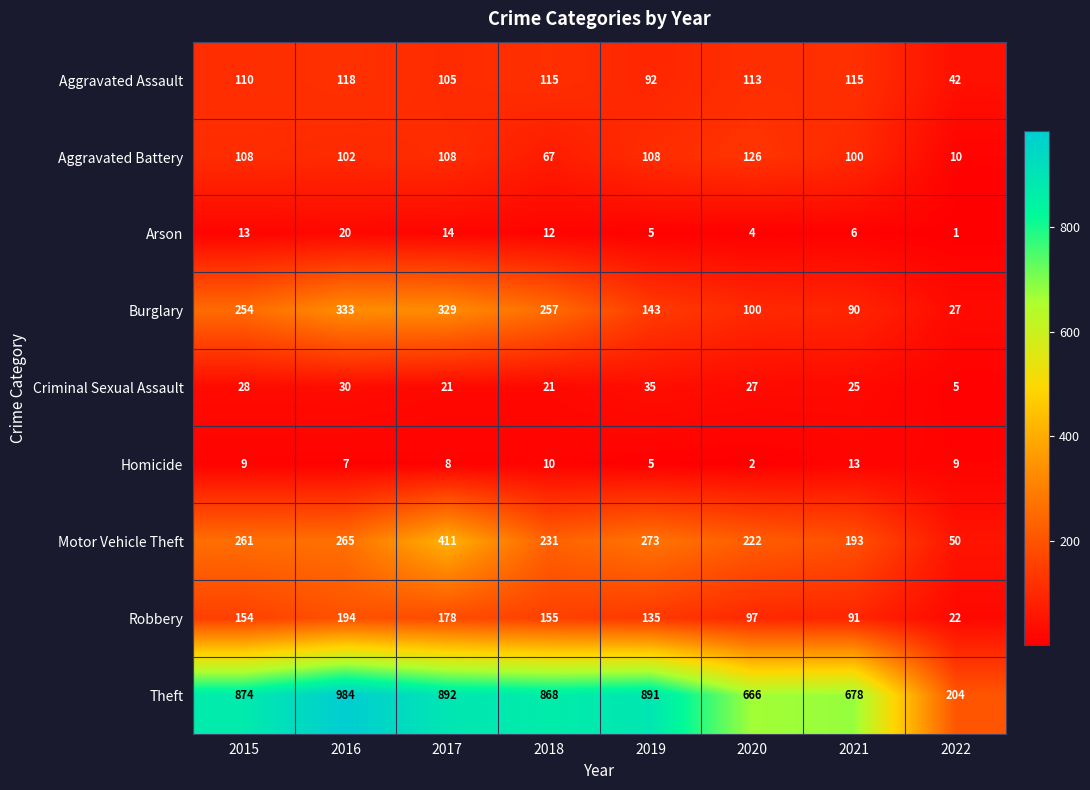

Where is Motor Vehicle Theft nearest to the value 230?

2018